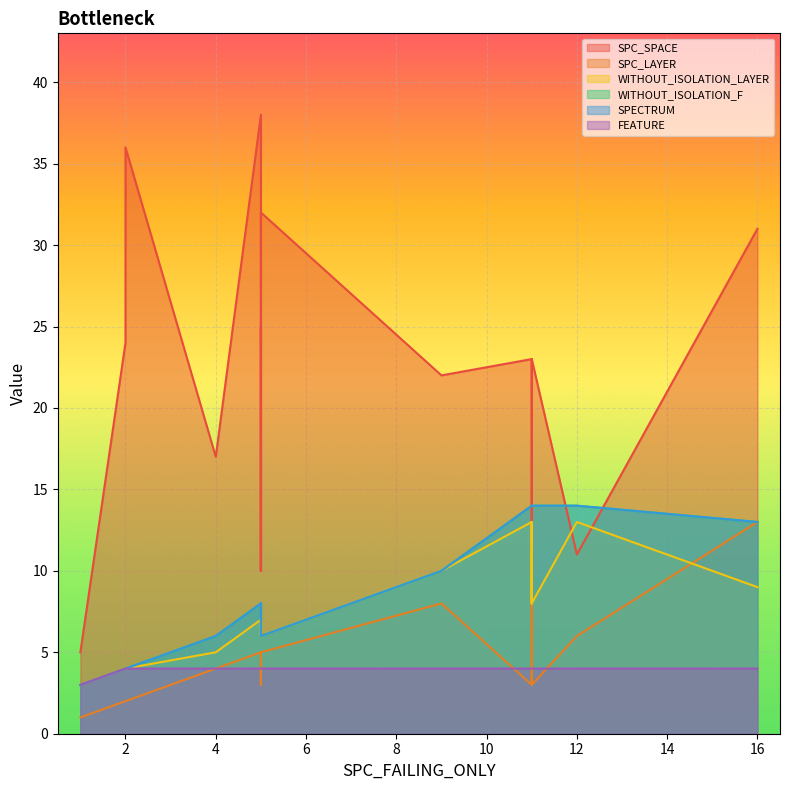

Rank the series at 6 from lowest to highest value.

FEATURE, SPC_LAYER, WITHOUT_ISOLATION_LAYER, WITHOUT_ISOLATION_F, SPECTRUM, SPC_SPACE